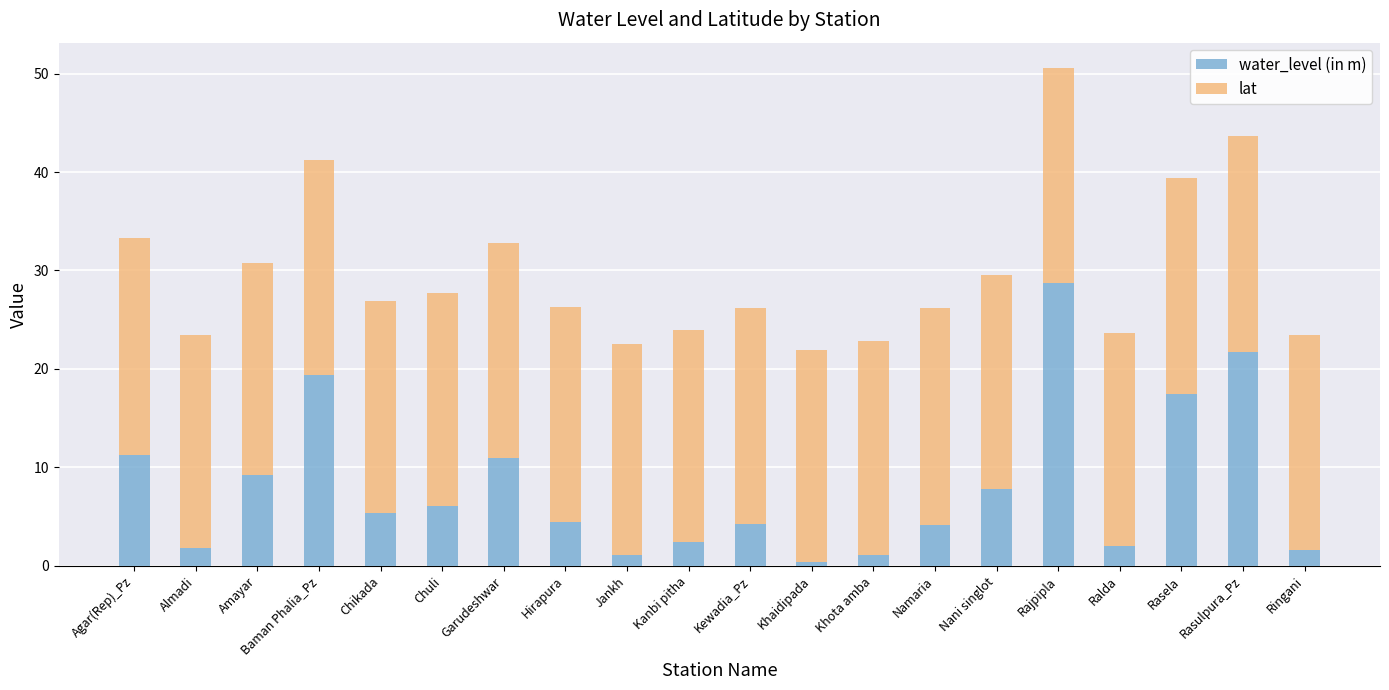

What is the highest value of the water_level (in m) series?

28.7